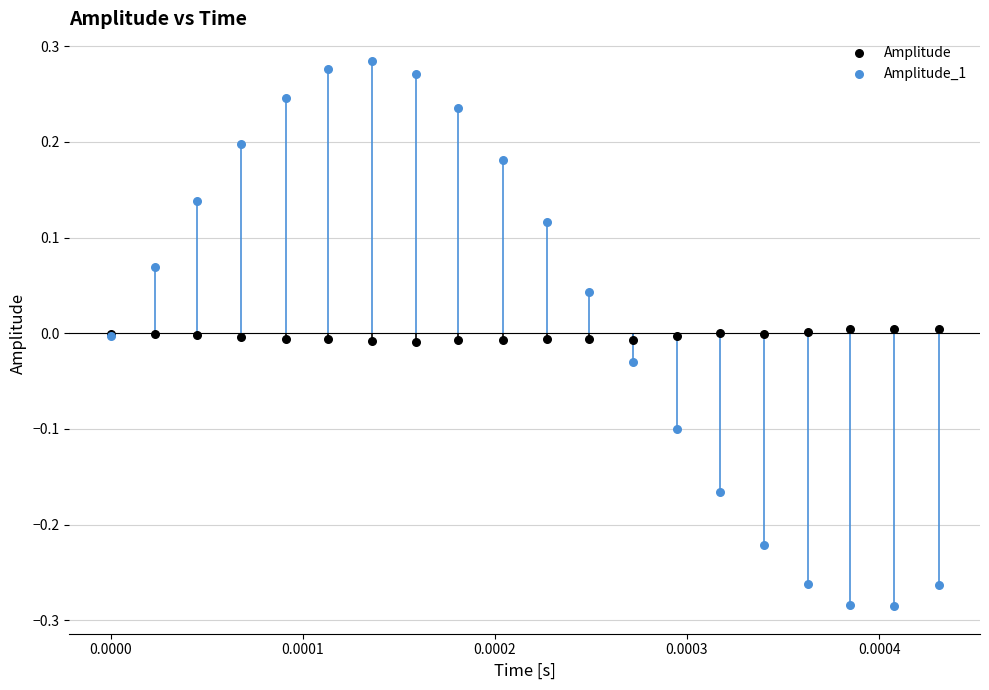

Which series reaches the maximum Y coordinate?

Amplitude_1